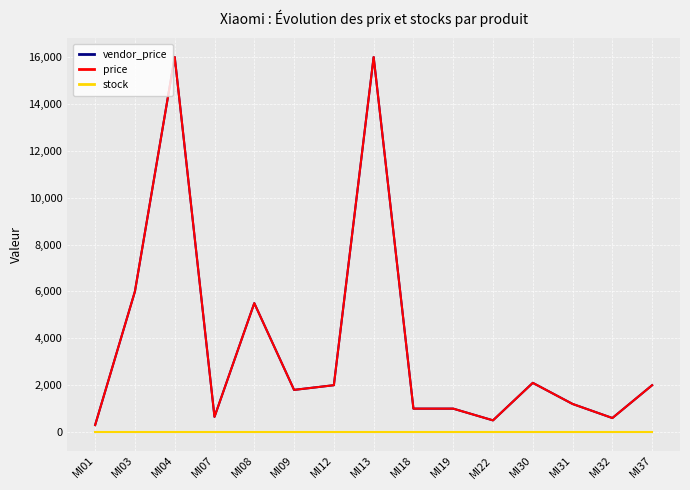

True or false: stock and price cross at least once.

False